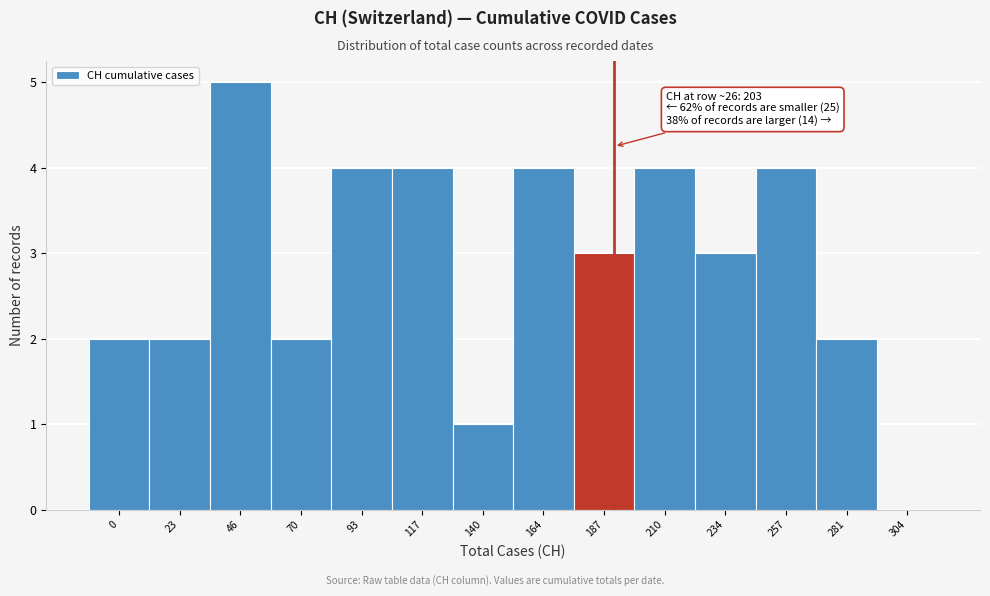

Reading left to right, transcribe all the data shown in this chart.

0=2	23=2	46=5	70=2	93=4	117=4	140=1	164=4	187=3	210=4	234=3	257=4	281=2	304=0